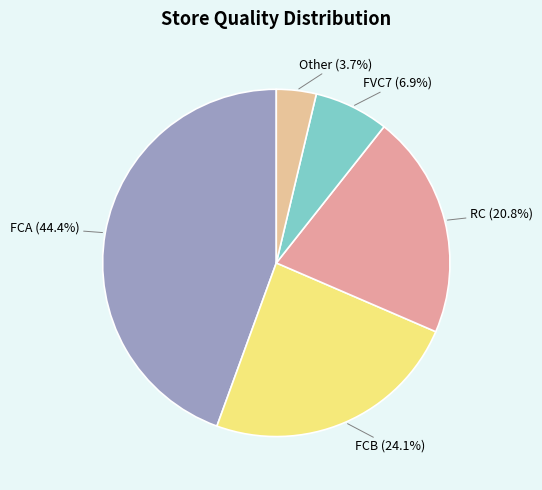

What is the smallest slice in the pie chart?

Other